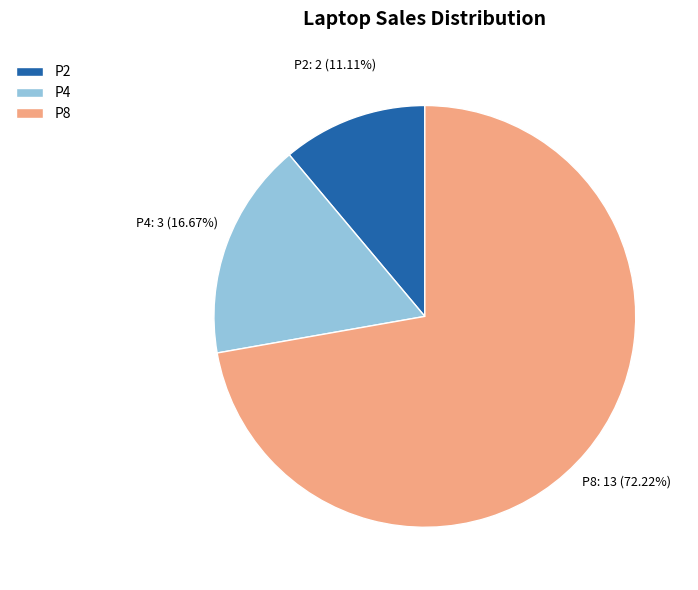

To the nearest percent, what percentage of the pie is P2?

11%